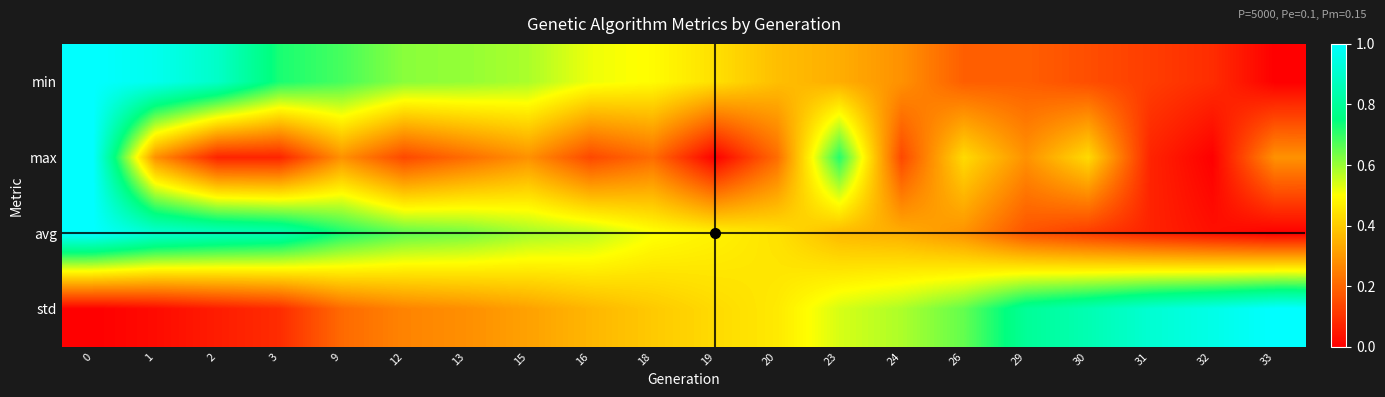

Count the number of categories in the chart.

20